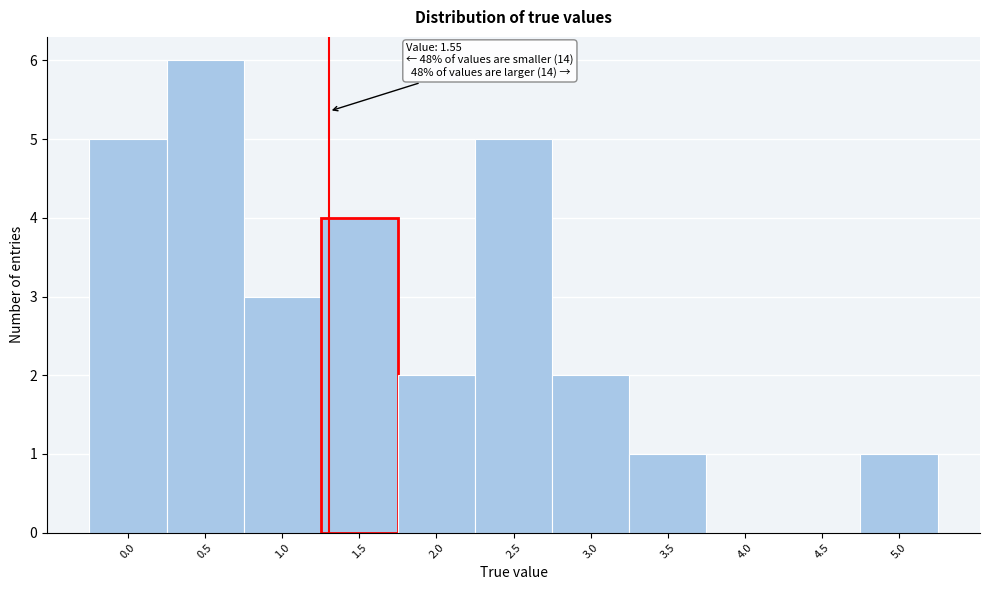

Reading left to right, what are all the values shown in this chart?

0.0=5	0.5=6	1.0=3	1.5=4	2.0=2	2.5=5	3.0=2	3.5=1	4.0=0	4.5=0	5.0=1